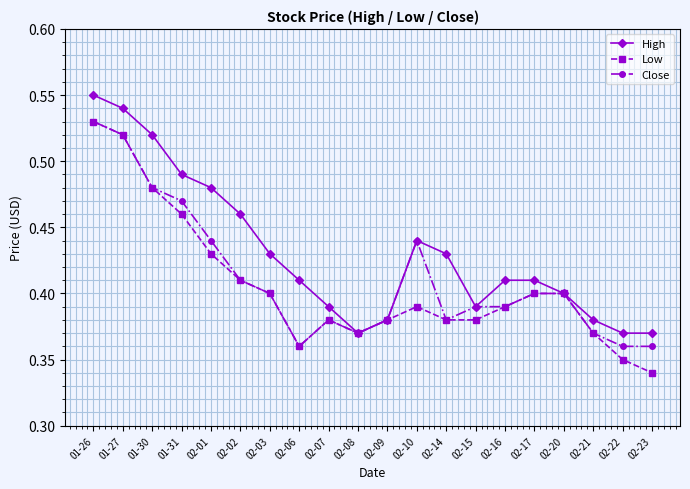

Rank the series by their average value, from highest to lowest.

High, Close, Low